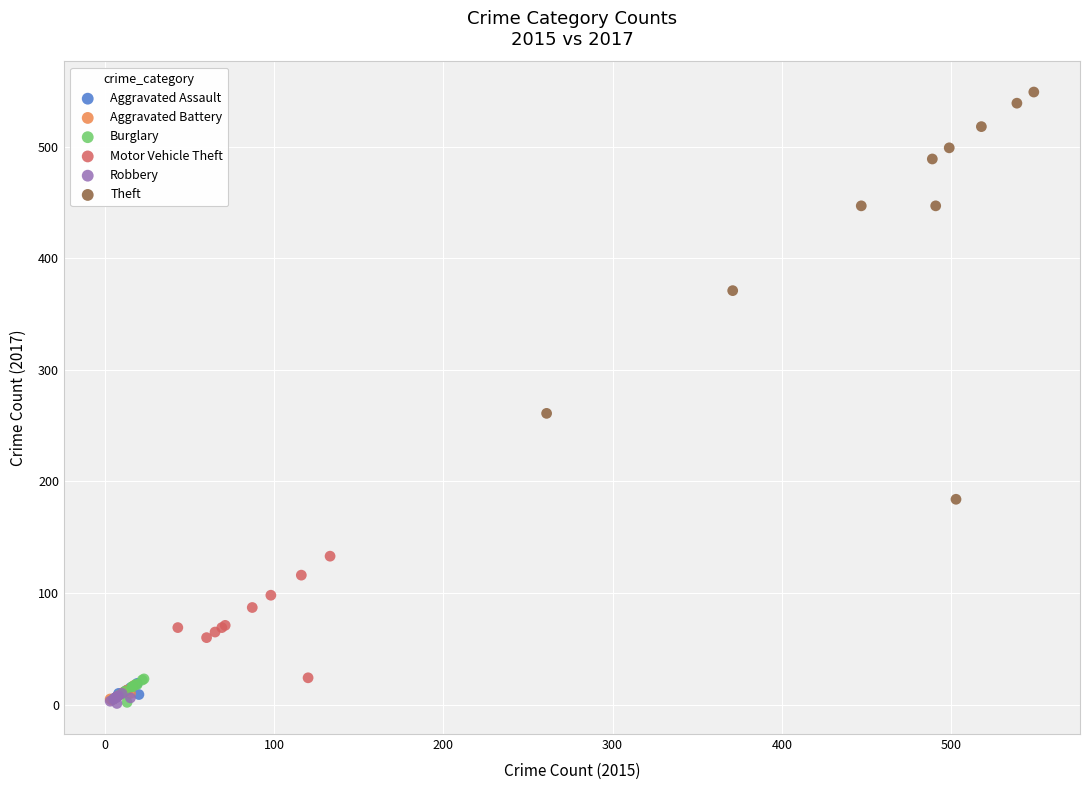

Which series contains the highest Y value?

Theft